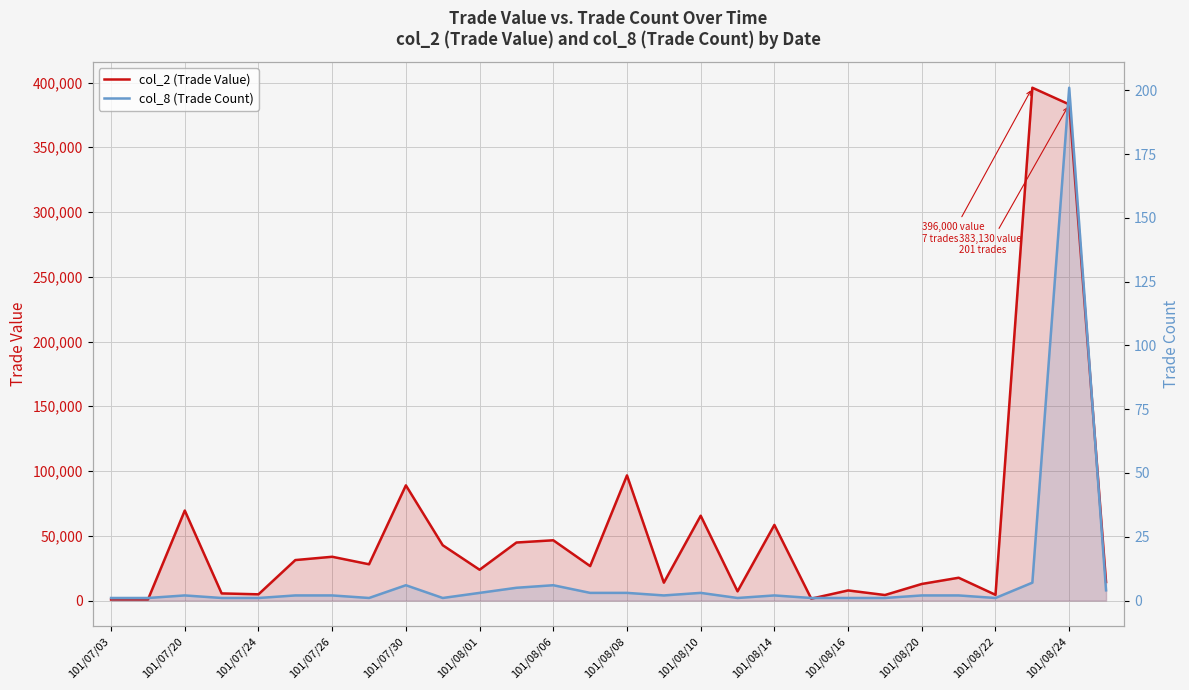

Between 19 and 22, which series saw the biggest shift?

col_2 (Trade Value)